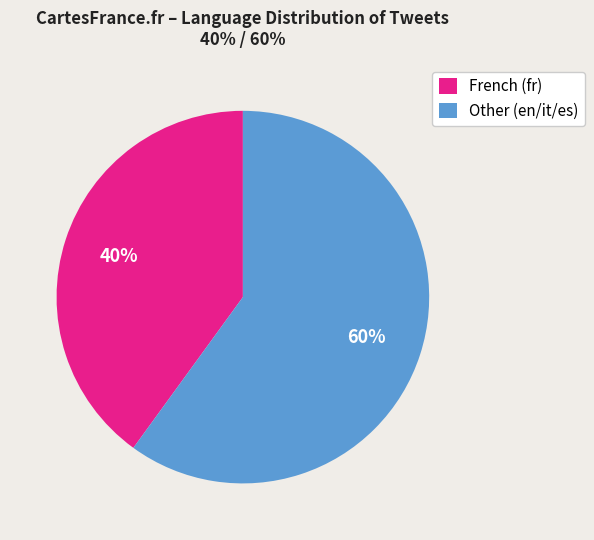

What is the largest slice in the pie chart?

Other (en/it/es)